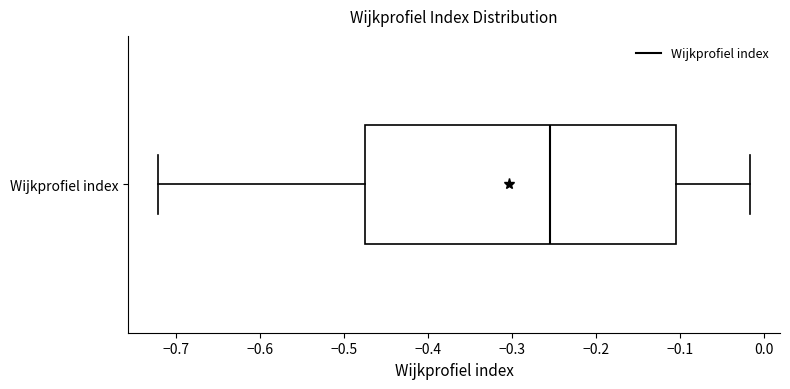

Read this box plot against the x-axis: the position of the median line, the range covered by the box, and the ends of both whiskers. The values are not printed on the chart, so give them approximately, as read against the axis.

median -0.25, box -0.48 to -0.10, whiskers -0.72 to -0.02